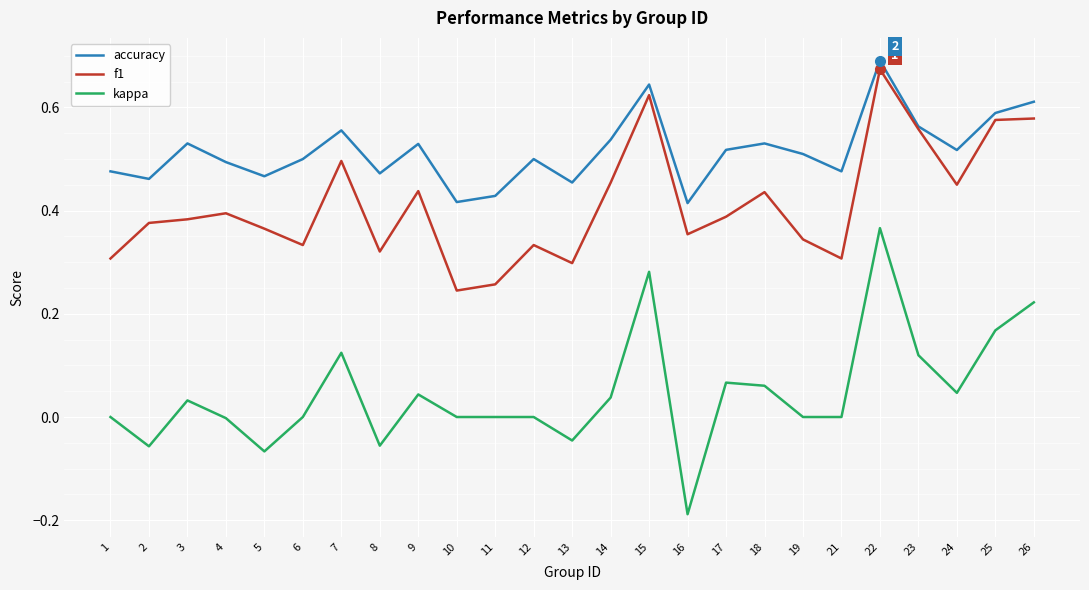

What is the sum of the accuracy values at 2 and 8?

0.9